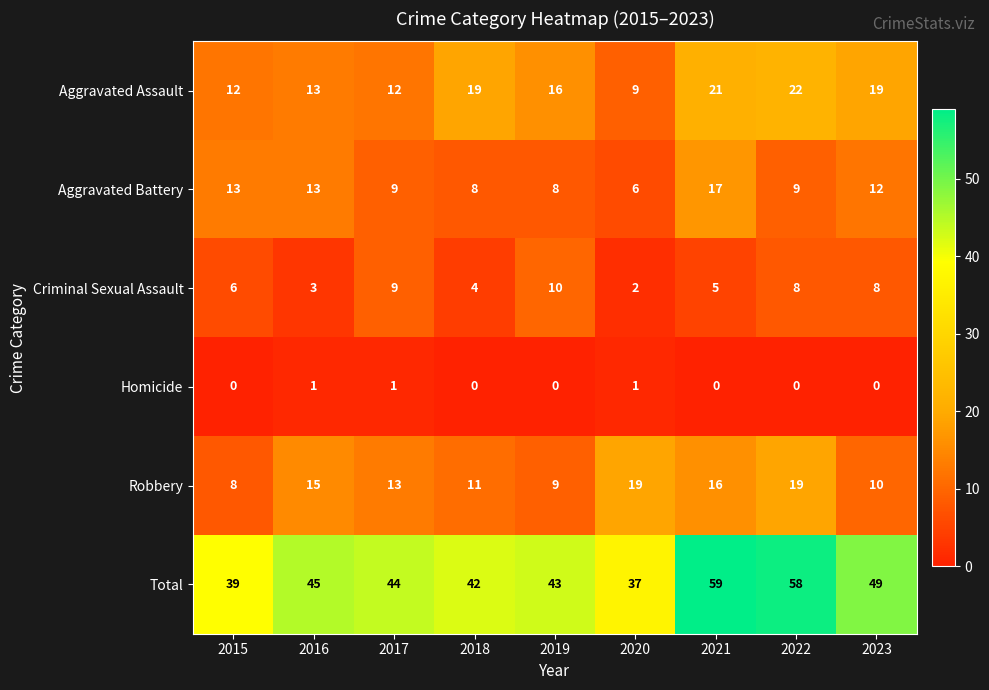

Where is Robbery nearest to the value 13?

2017